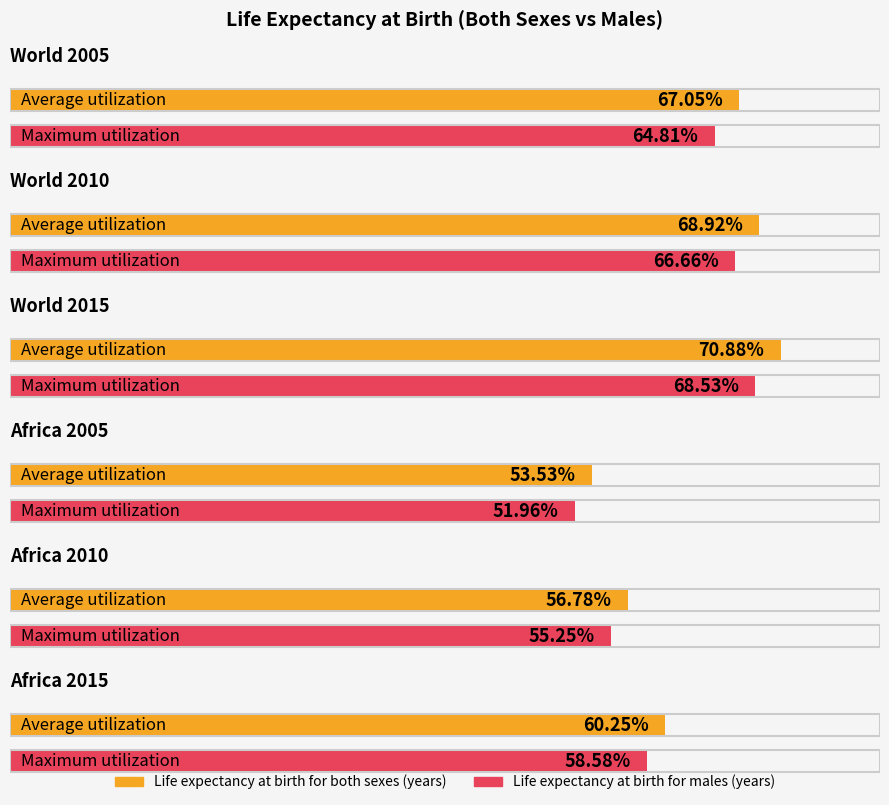

At which category is the sum across all series the highest?

World 2015